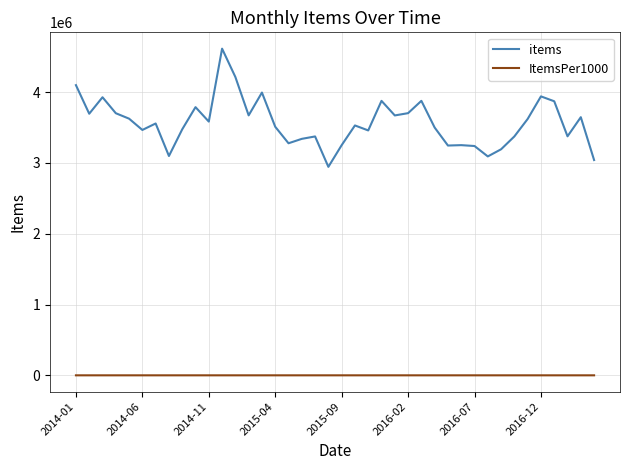

Which series has the widest spread of values?

items